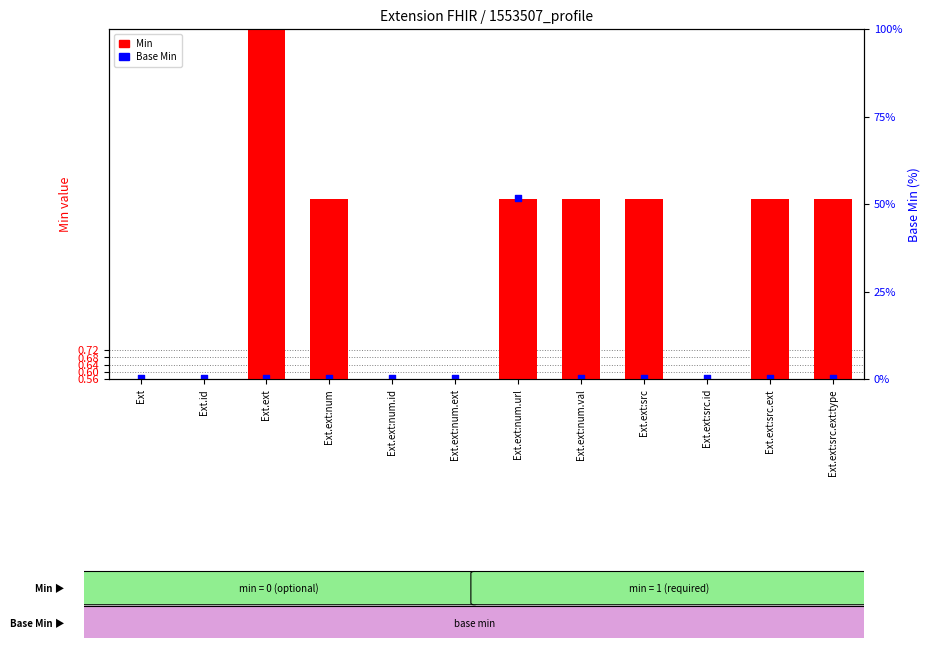

Which series has the largest total across all categories?

Min